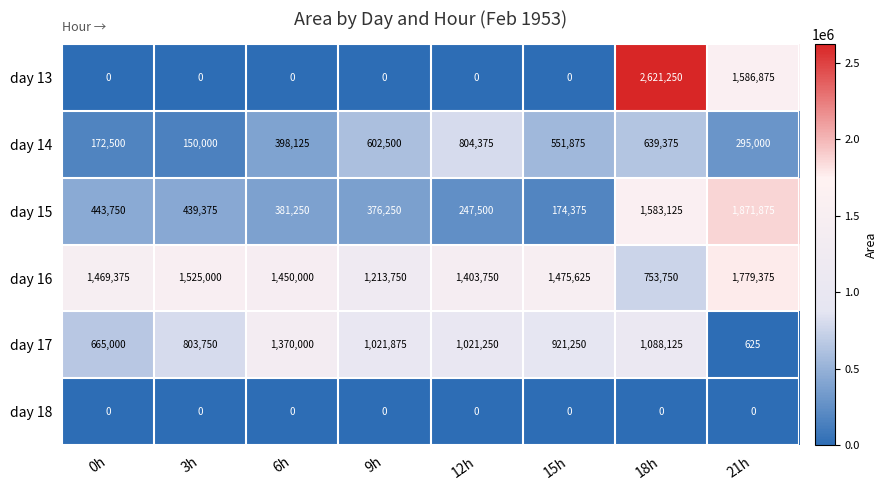

Which category has the highest value across all series?

18h